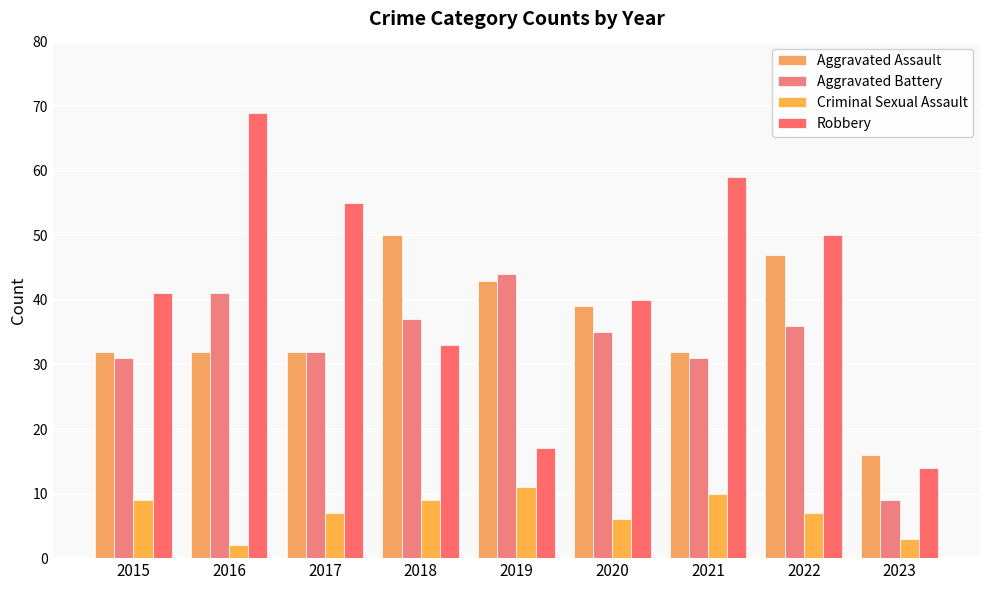

What is the difference between the highest and lowest values at 2022?

43